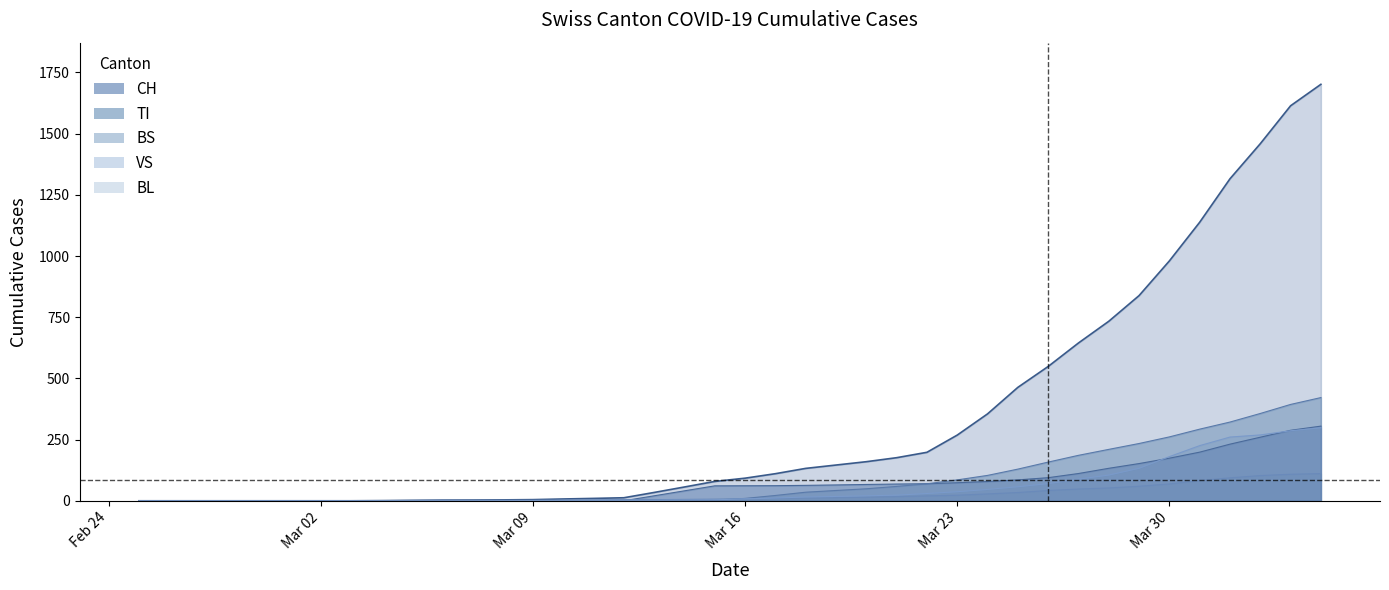

Does the chart display data point markers on the line(s)?

No